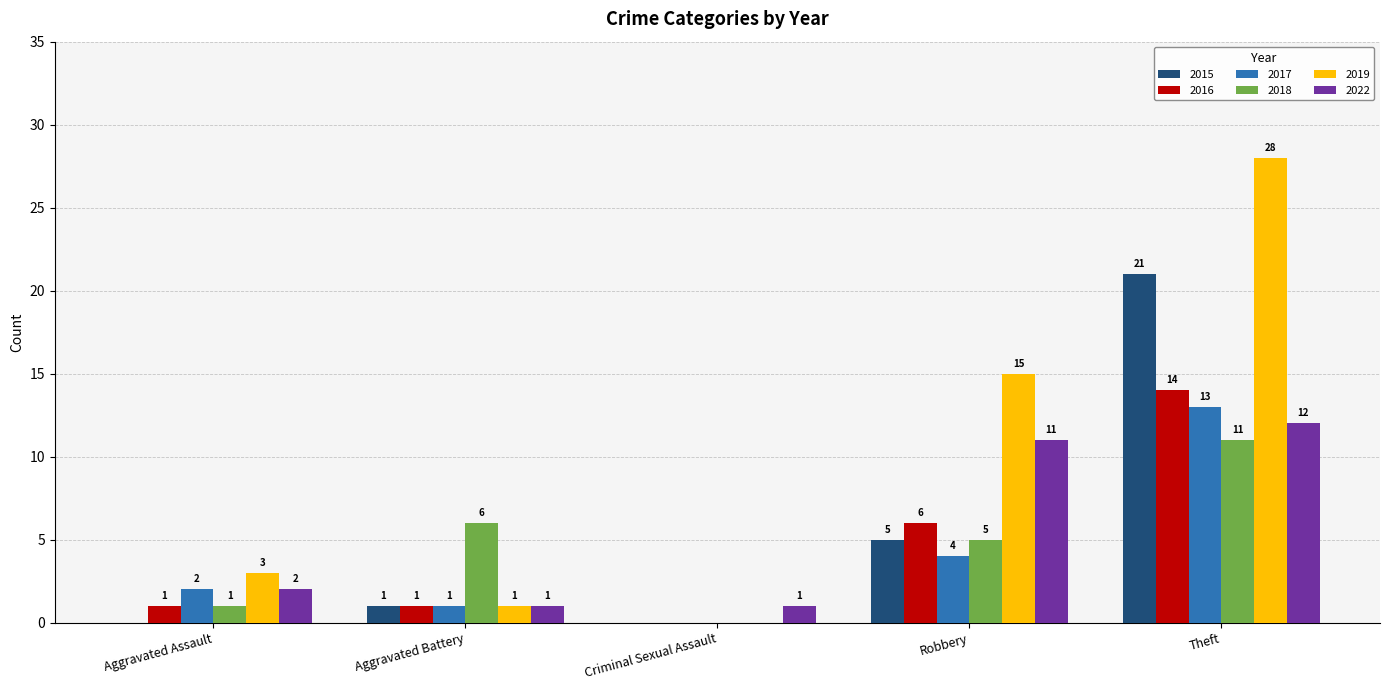

The value of 2017 at Aggravated Assault is 2. True or false?

True